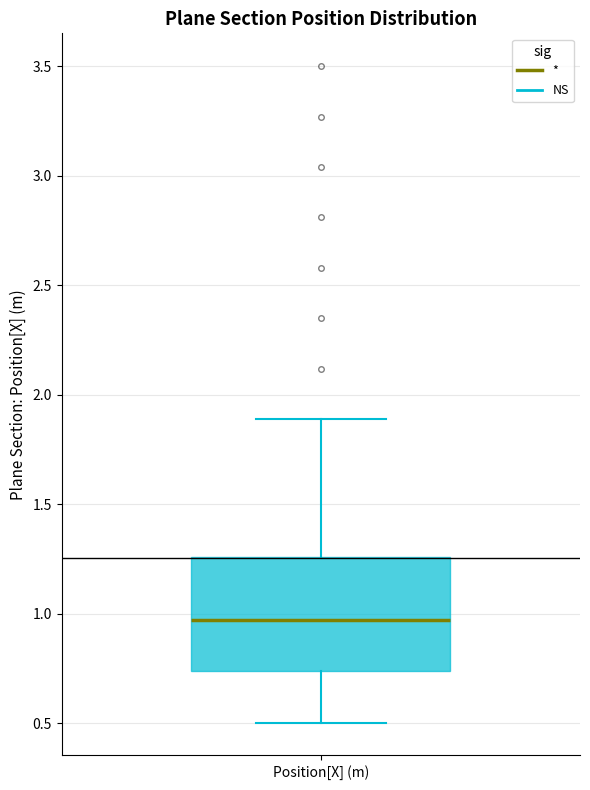

Where does the median line of the box for Position[X] (m) sit on the y-axis? The values are not printed on the chart, so give them approximately, as read against the axis.

0.95